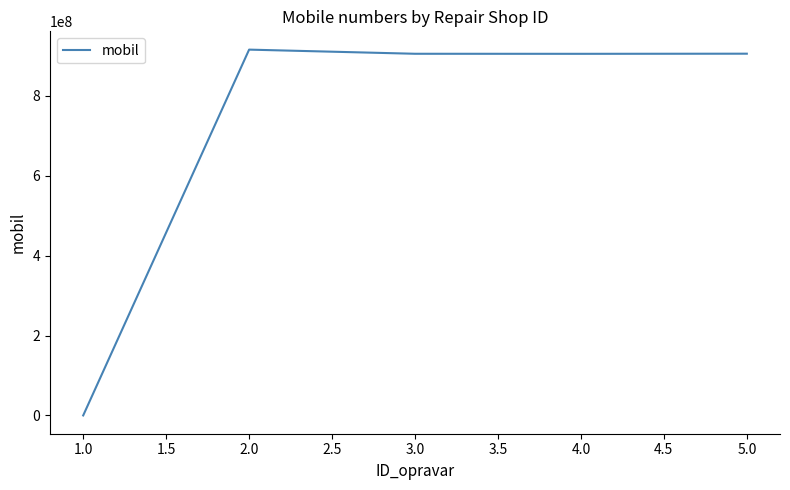

The value at 1.0 is 0. True or false?

True